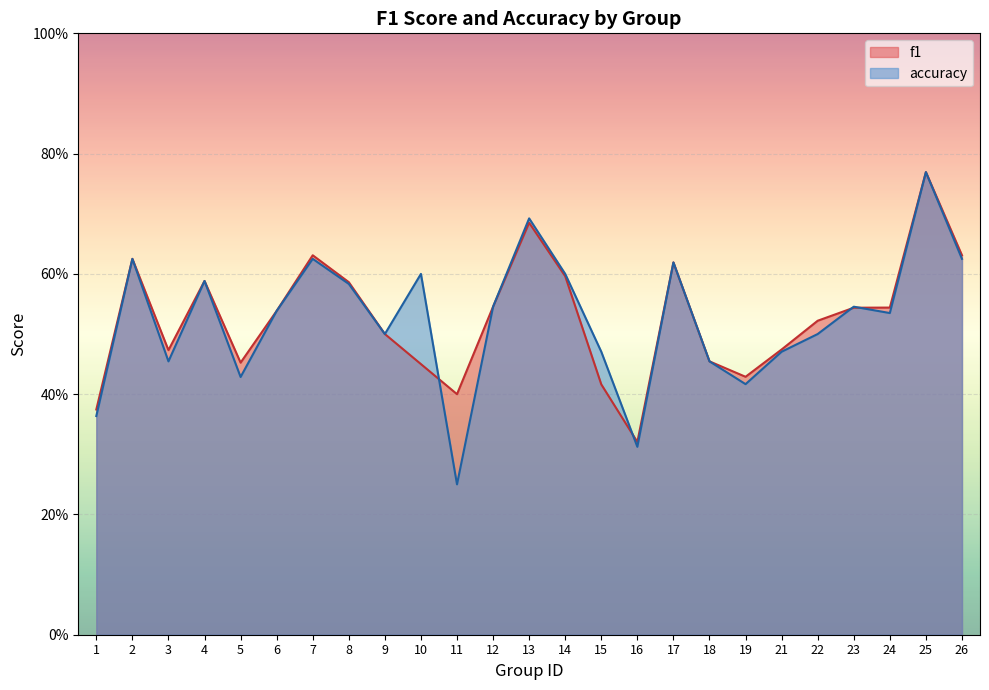

What is the difference between the maximum and minimum values in the f1 series?

0.4